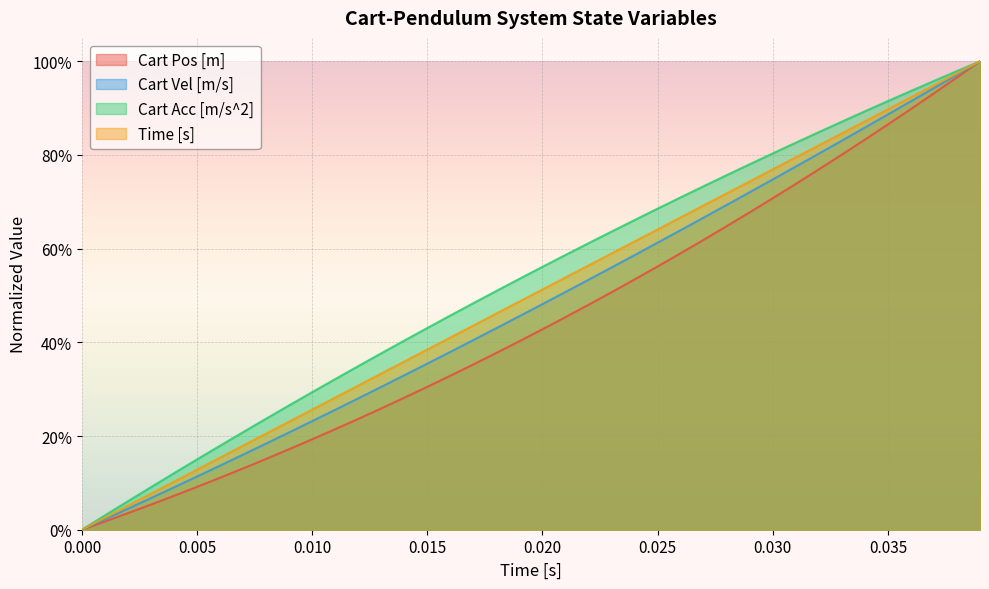

True or false: Cart Acc [m/s^2] and Cart Vel [m/s] cross at least once.

False